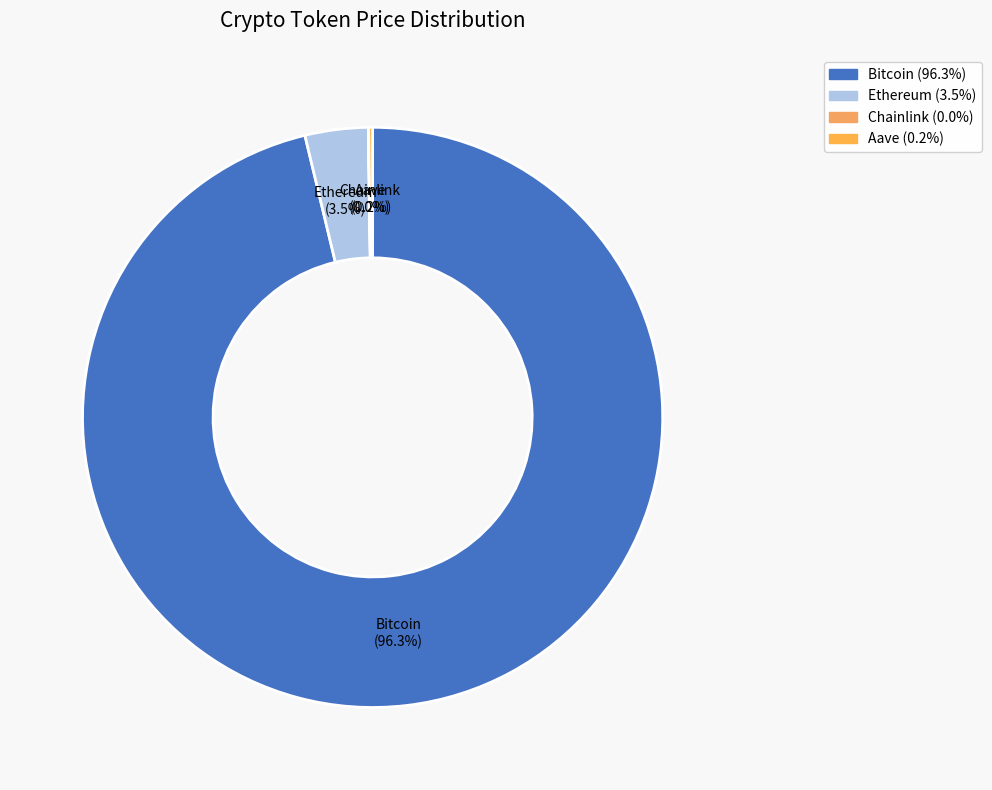

Which category has the biggest portion of the pie?

Bitcoin